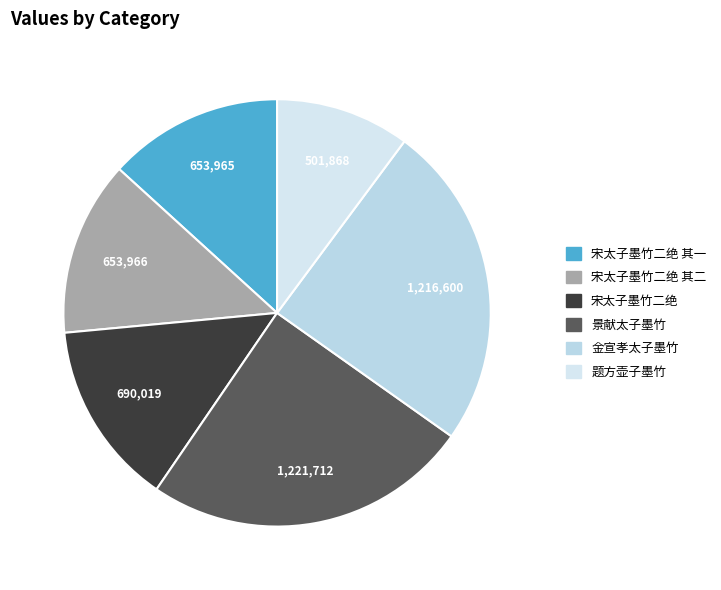

What percentage is the 宋太子墨竹二绝 slice, to the nearest percent?

14%